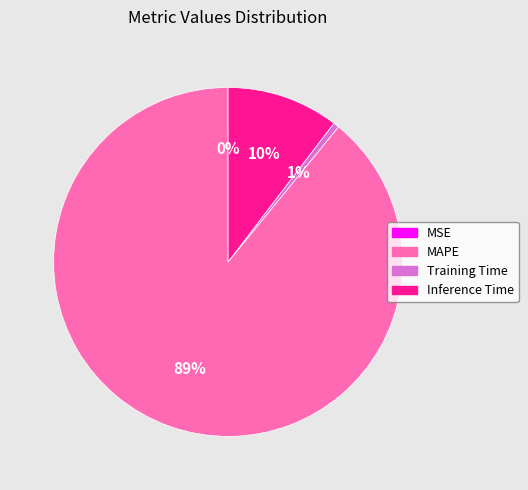

Which slice is the largest?

MAPE